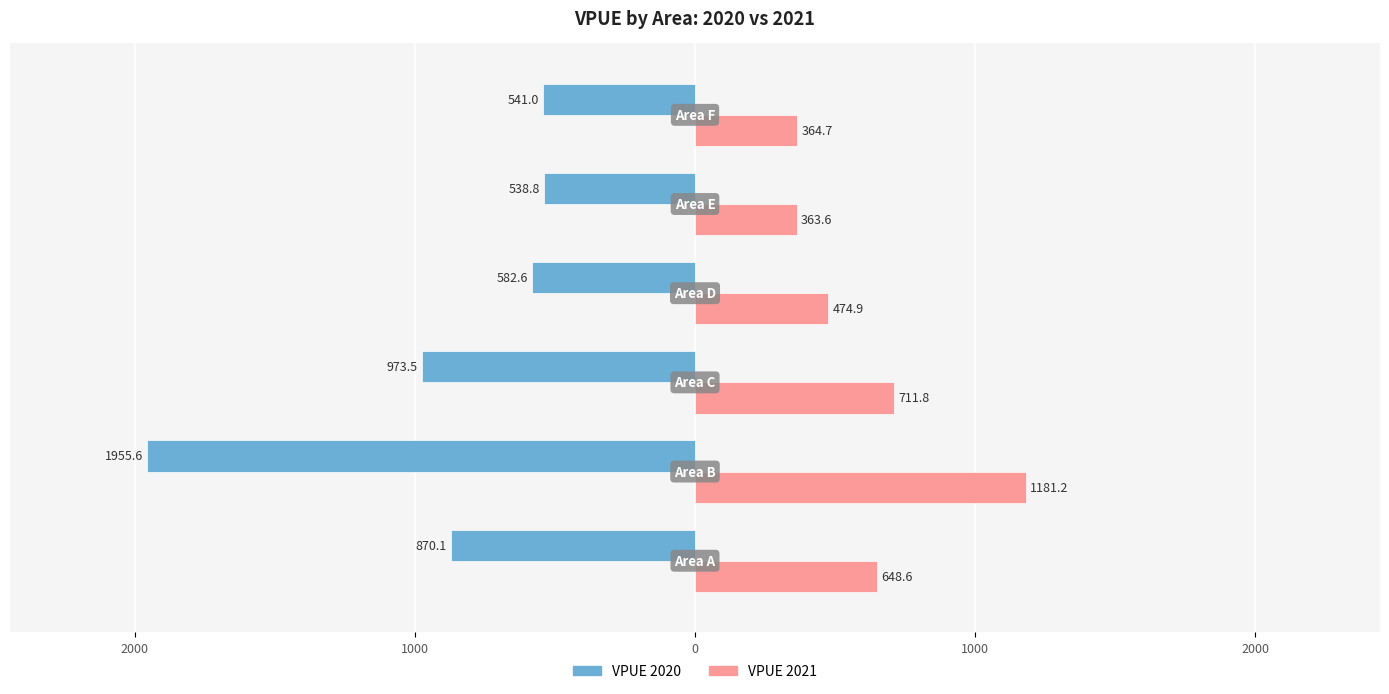

What are all the series names shown in the legend?

VPUE 2020, VPUE 2021